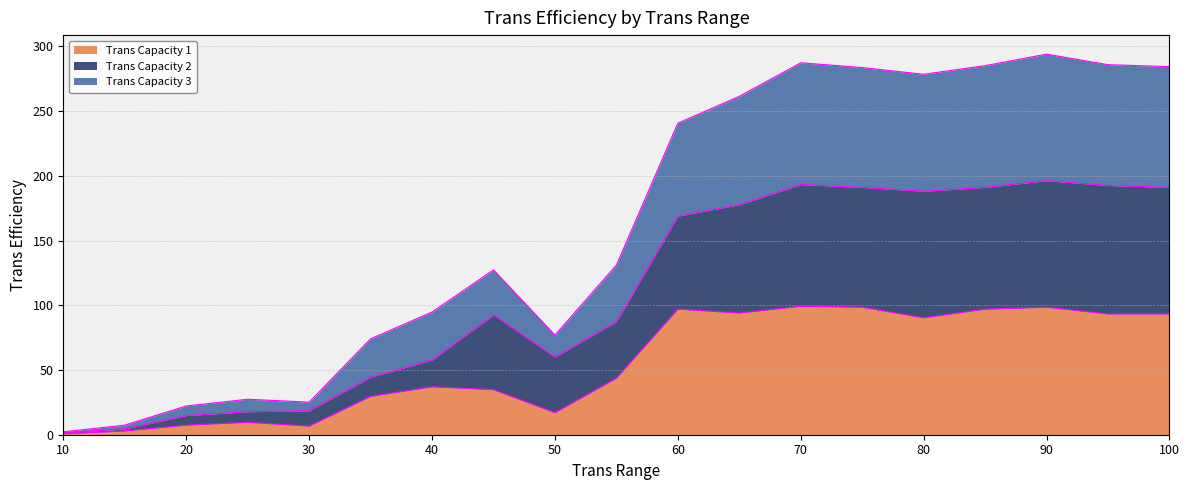

Which category has the highest value across all series?

90